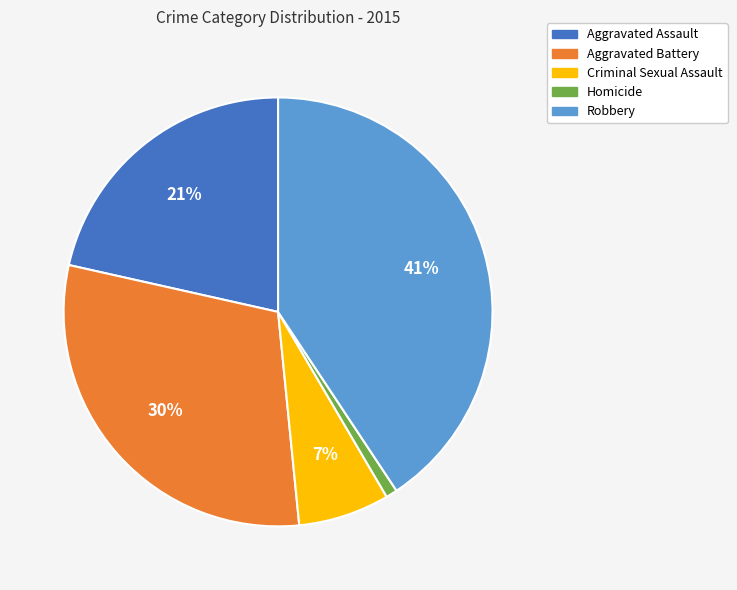

Which has a higher value, Aggravated Battery or Homicide?

Aggravated Battery